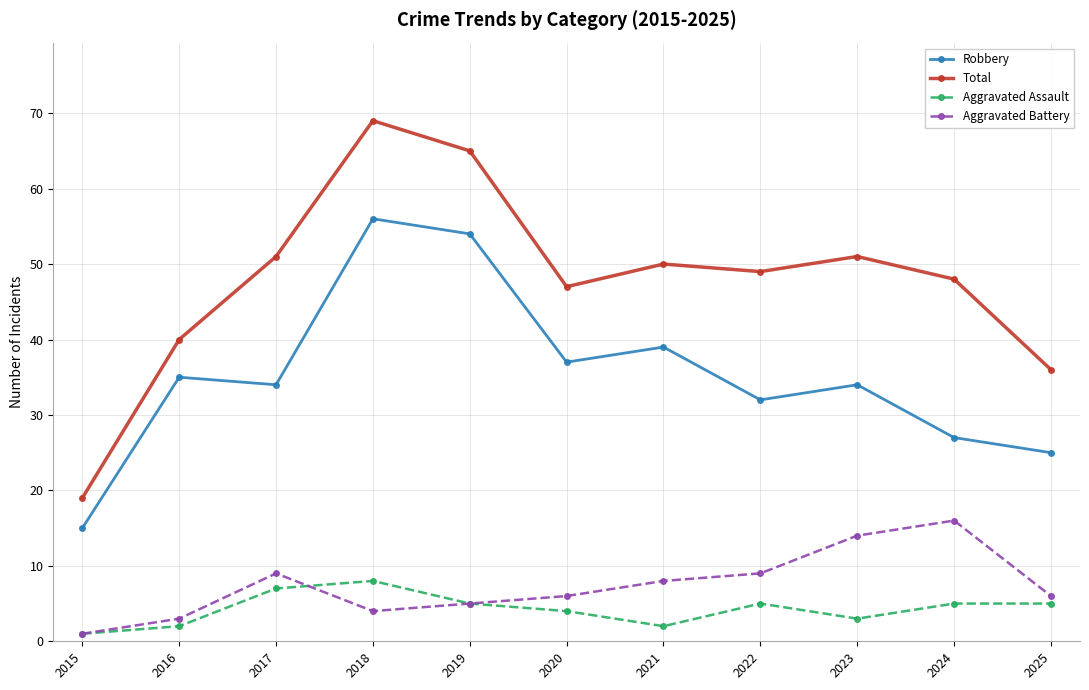

How many distinct data groups are displayed?

4